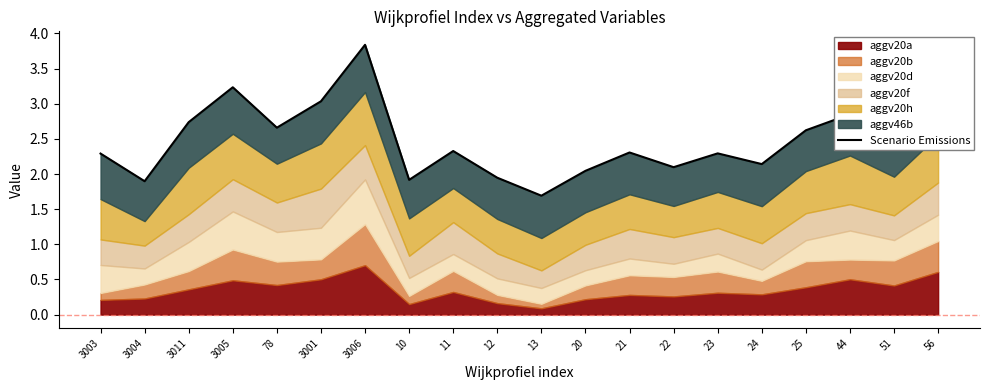

The value at 24 is 2.9. True or false?

False